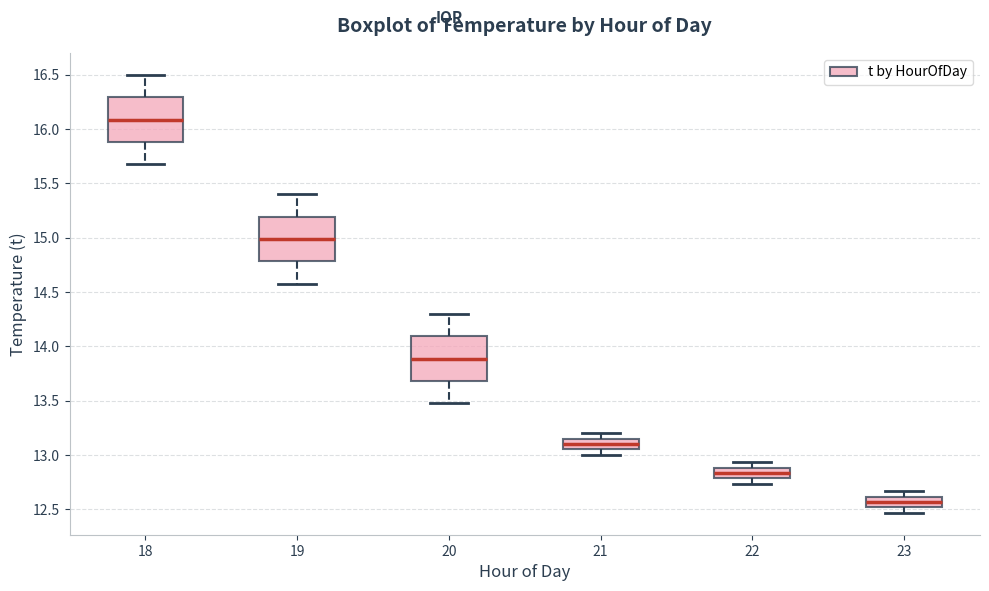

Where does the median line of the box at x = 18 sit on the y-axis? The values are not printed on the chart, so give them approximately, as read against the axis.

16.10